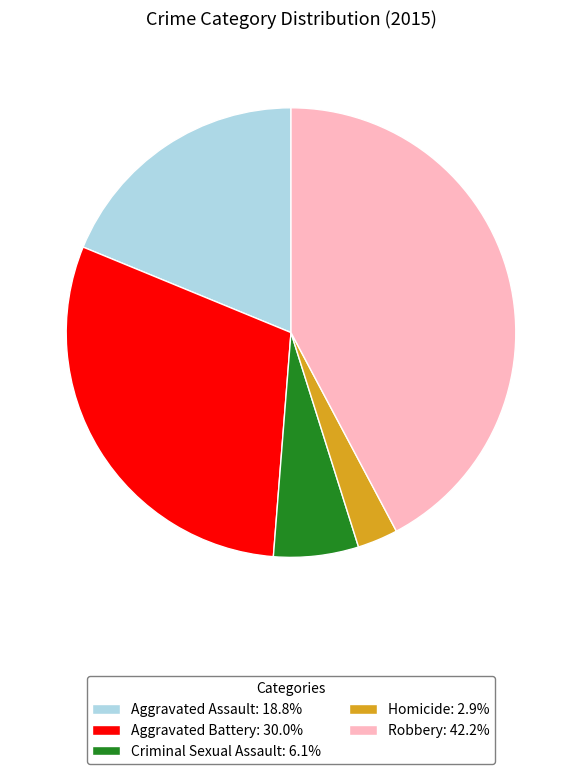

Do Robbery: 42.2% and Homicide: 2.9% together represent more than half of the pie?

No